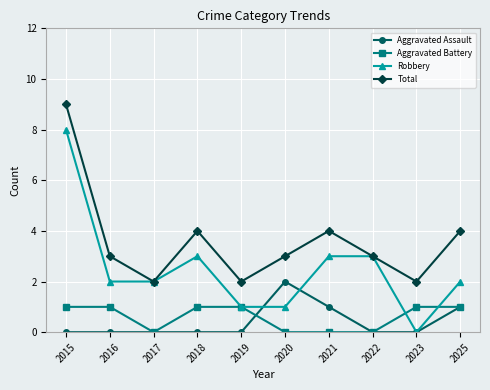

Is this an area chart (filled region under the line)?

No